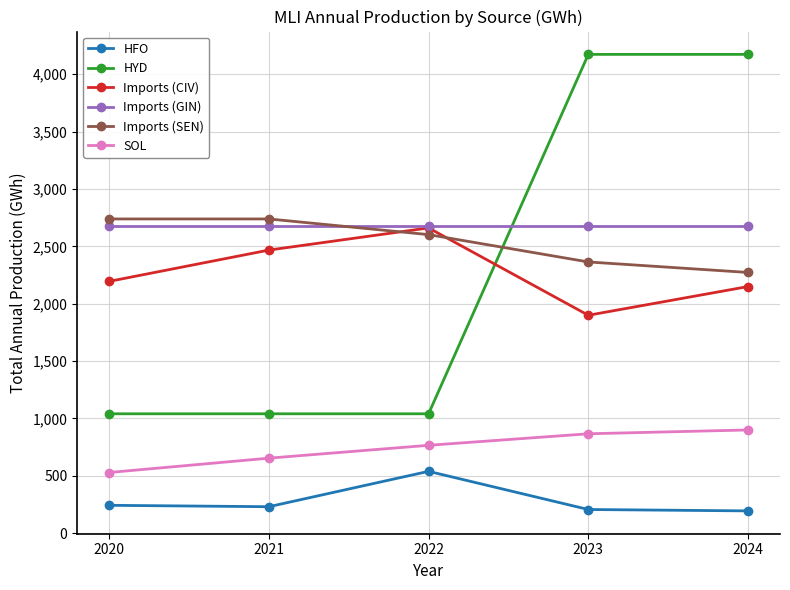

What is the value of the HFO point at the 2nd from the left?

231.1